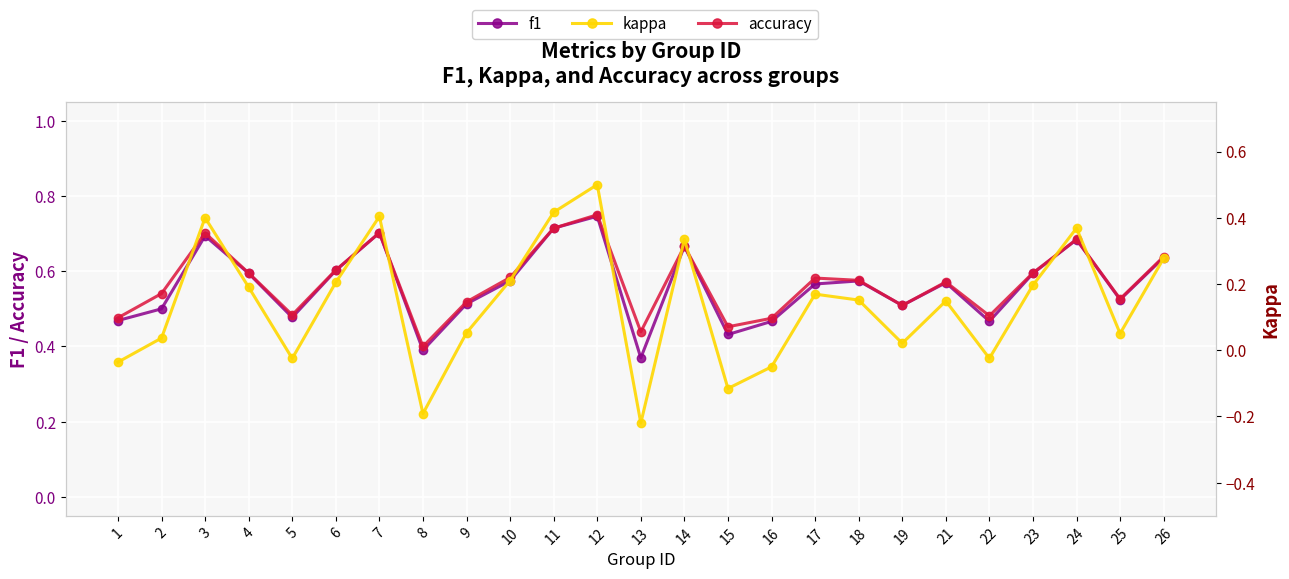

True or false: f1 has a value of 0.6 at 17.

True